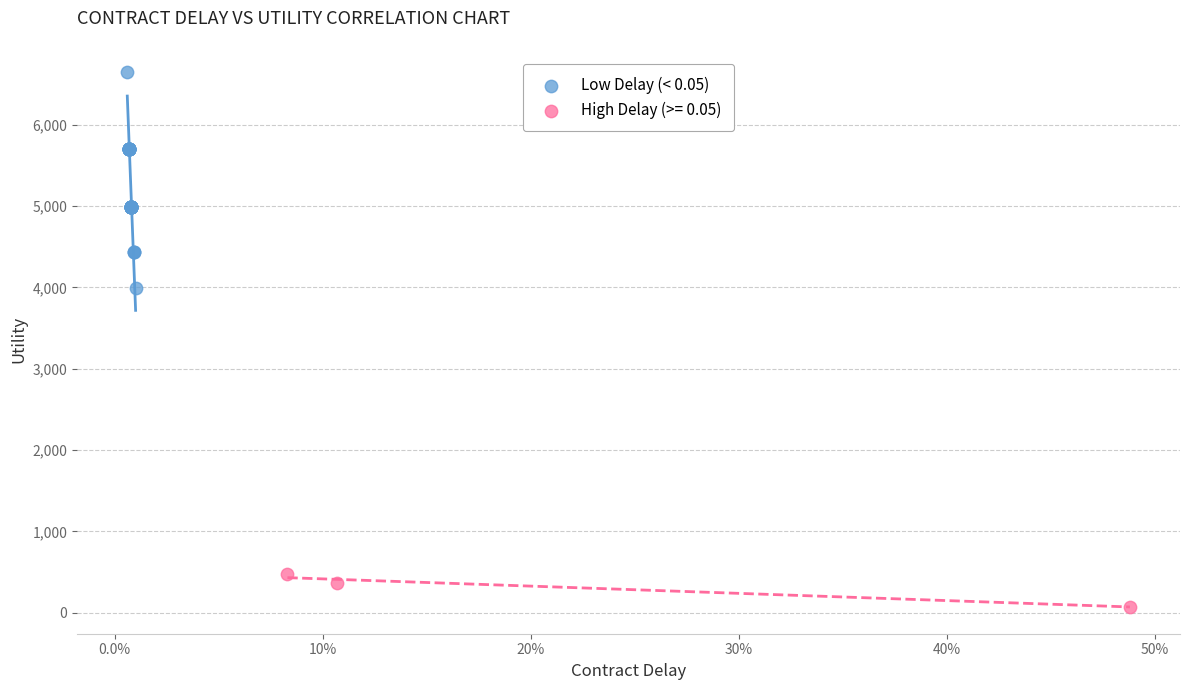

Which series reaches the minimum Y coordinate?

High Delay (>= 0.05)